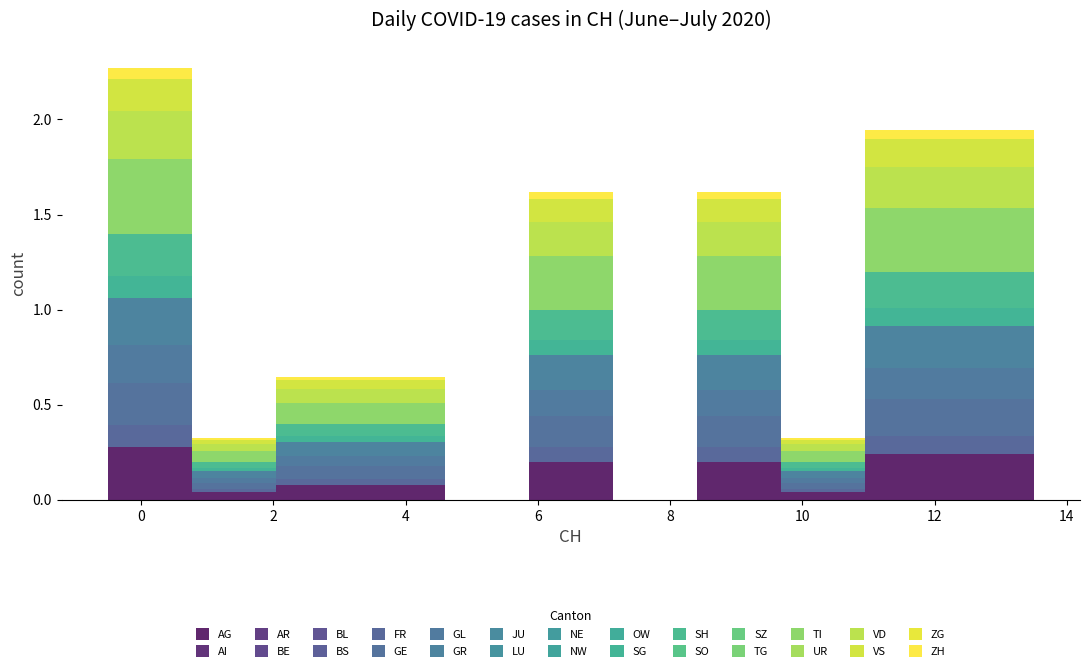

What is the total height of the stacked bar covering 0.8 to 2.0 on the x-axis? Neither the bar edges nor the heights are printed on the chart, so give them approximately, as read against the axes.

0.30